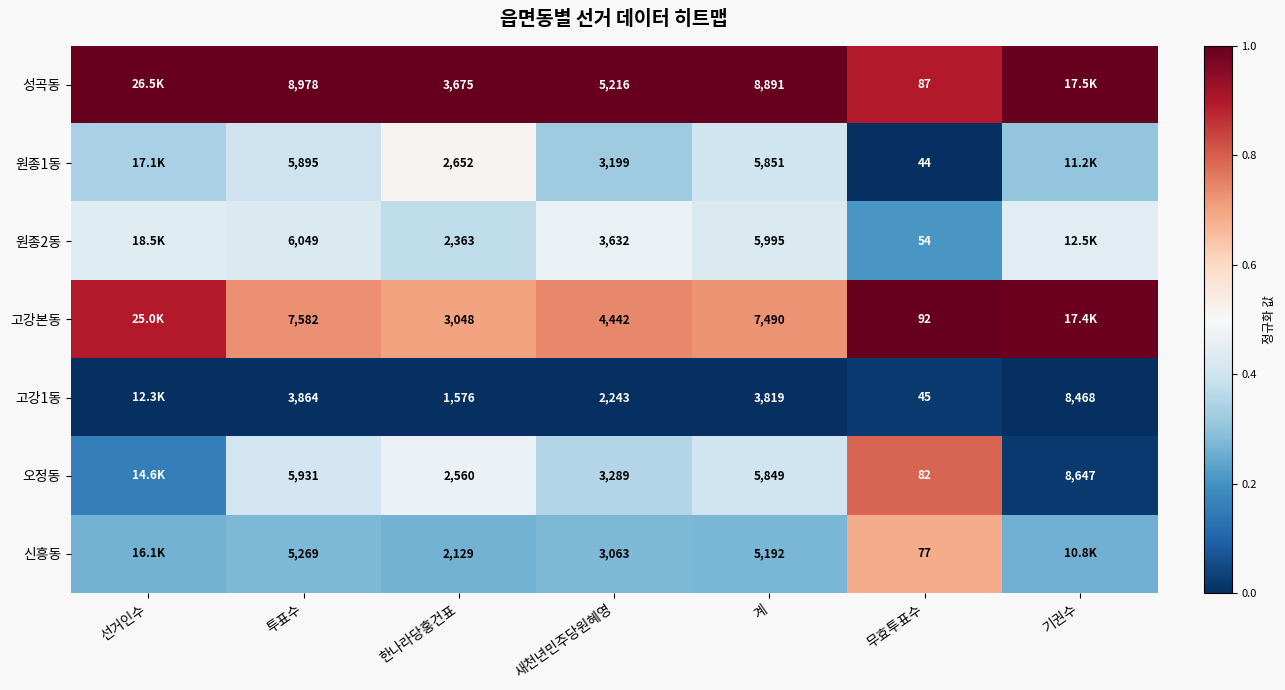

Which series changed the most between 계 and 무효투표수?

성곡동